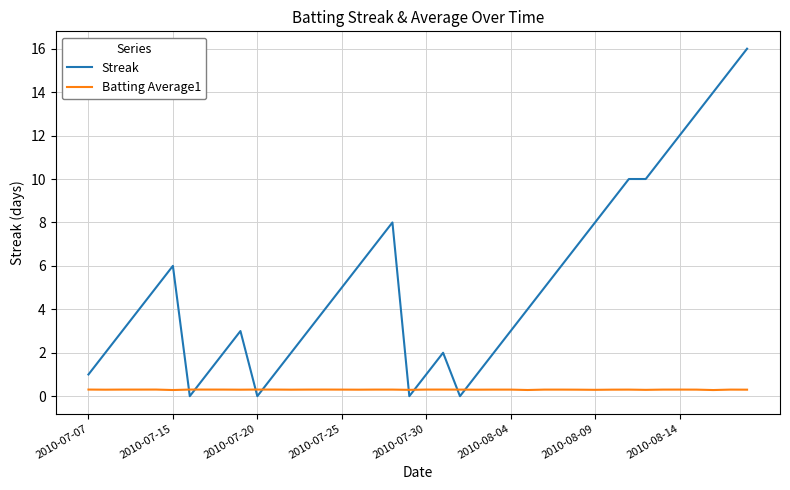

Which series has the widest spread of values?

Streak